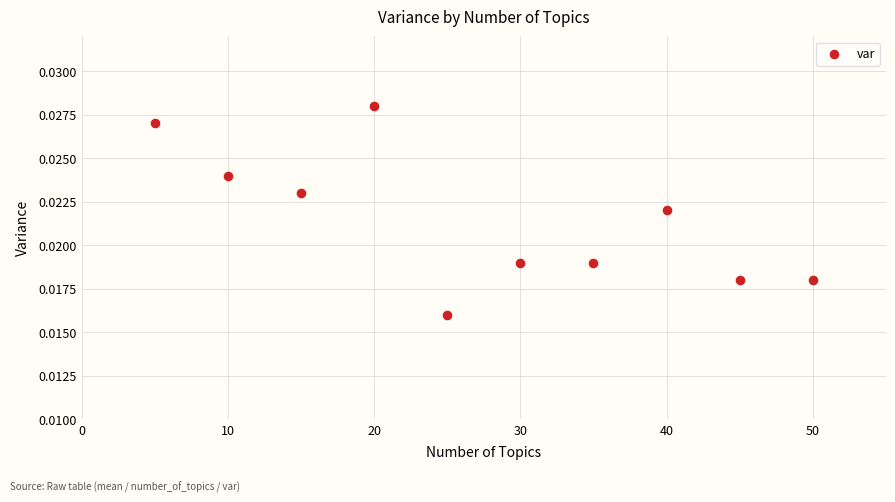

What is the range of X values (max minus min)?

45.0